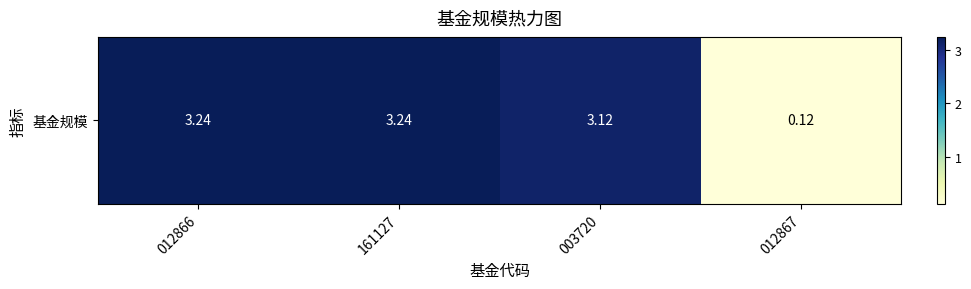

List the labels in order of value, largest first.

012866, 161127, 003720, 012867